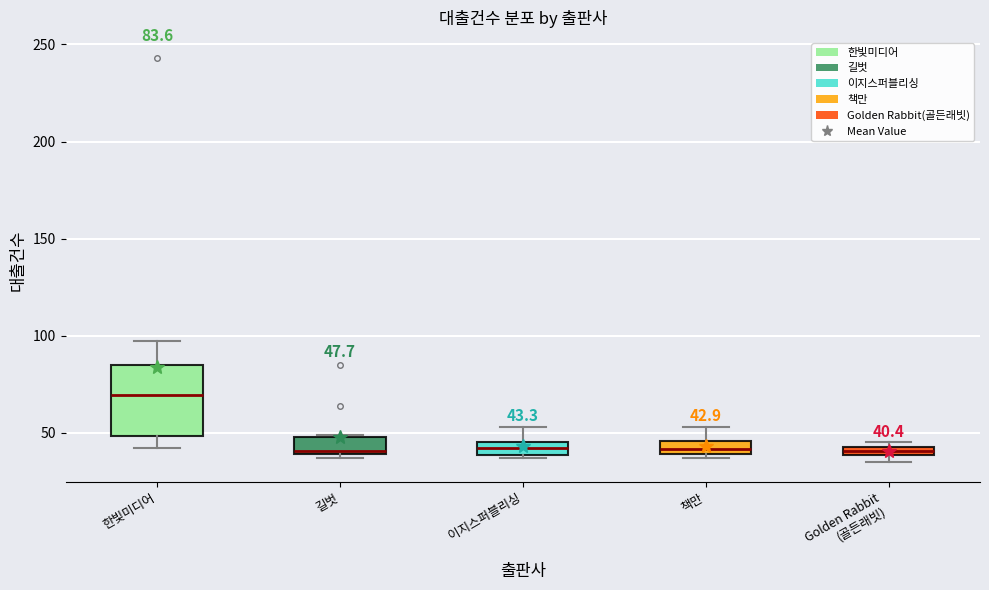

Which box's median line is the highest?

한빛미디어